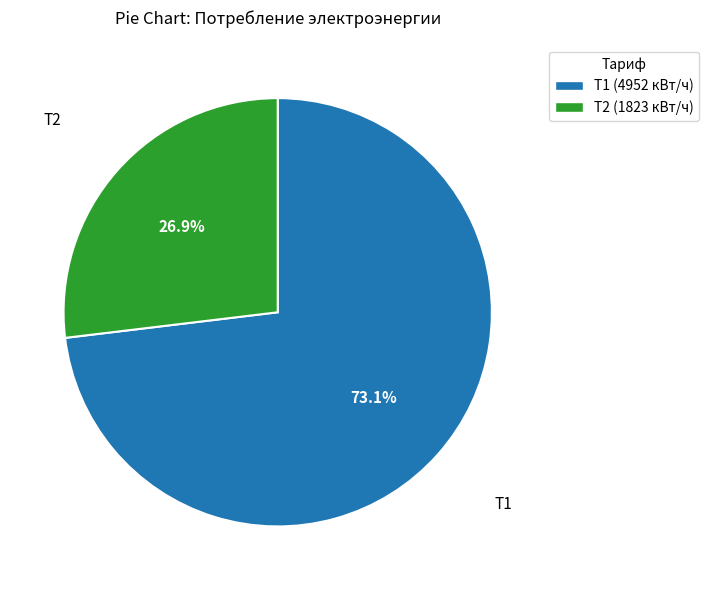

Which has a higher value, Т1 (4952 кВт/ч) or Т2 (1823 кВт/ч)?

Т1 (4952 кВт/ч)